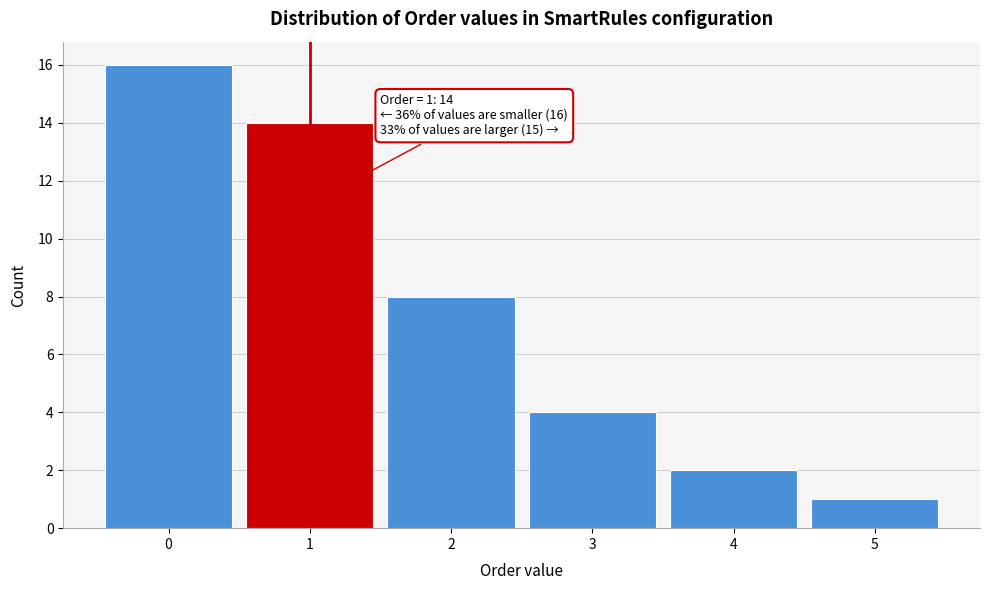

Which range on the x-axis has the tallest bar?

-0.5 to 0.5